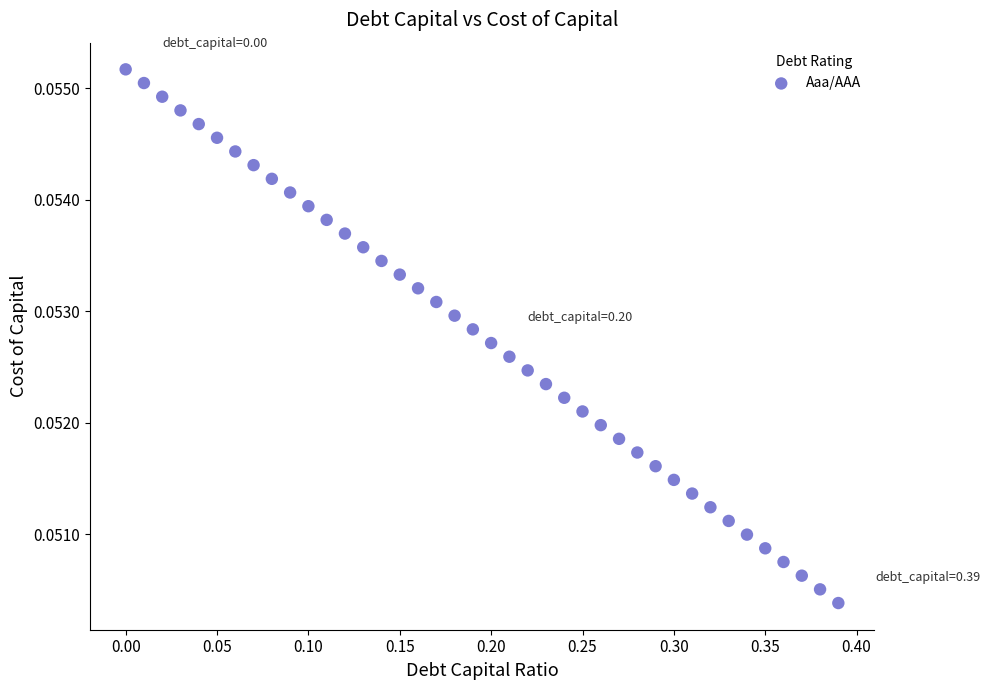

What is the range of X values (max minus min)?

0.4